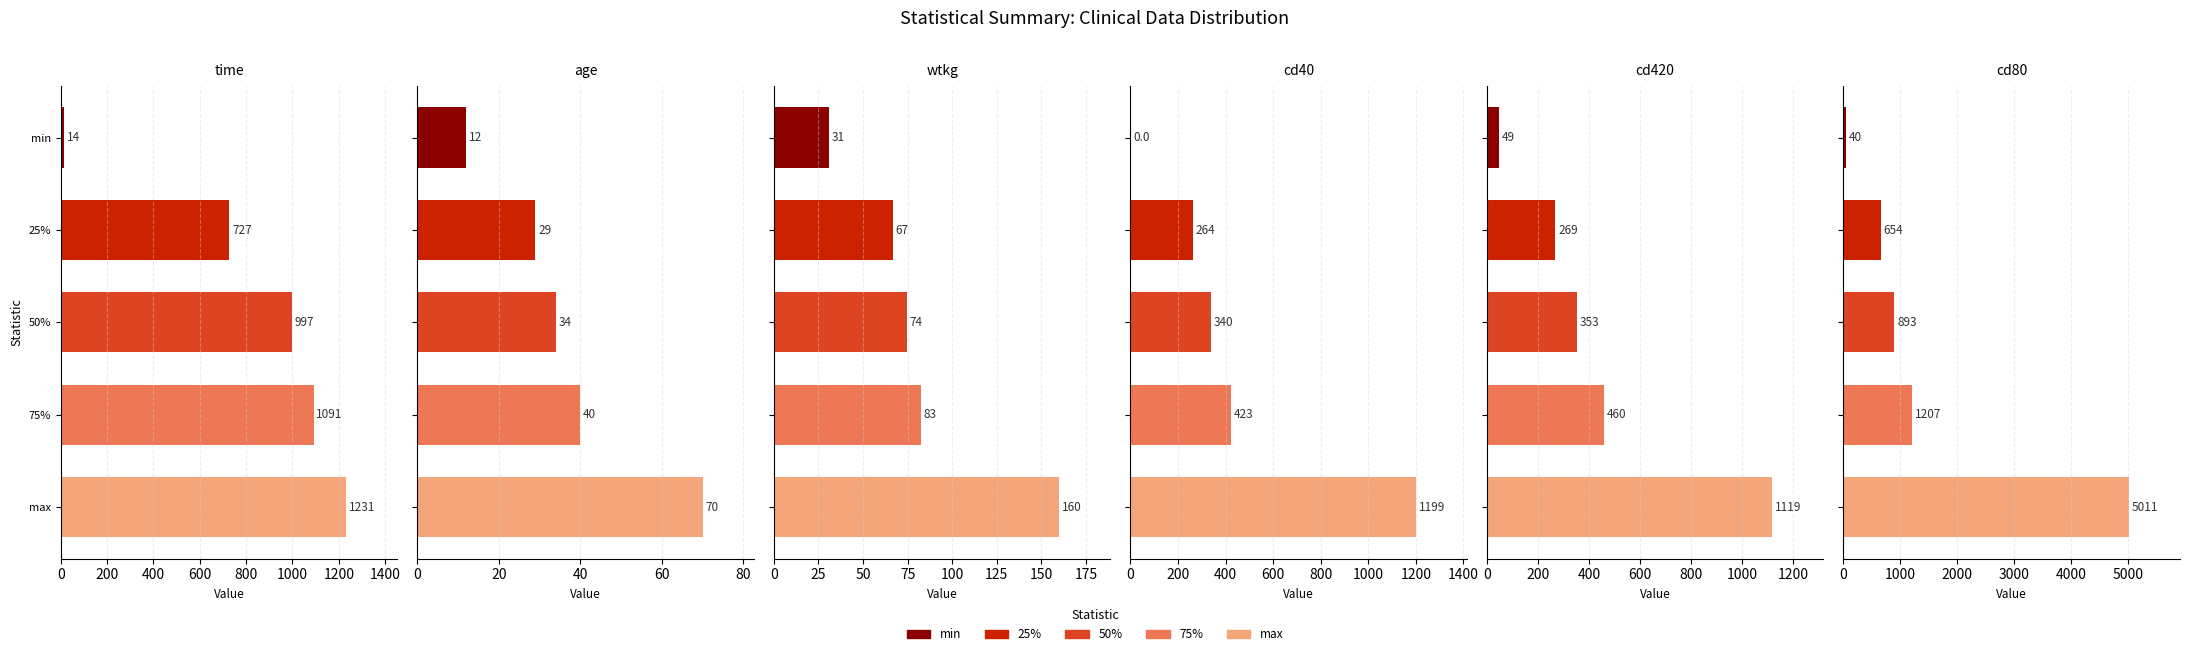

Which series has the widest spread of values?

cd80